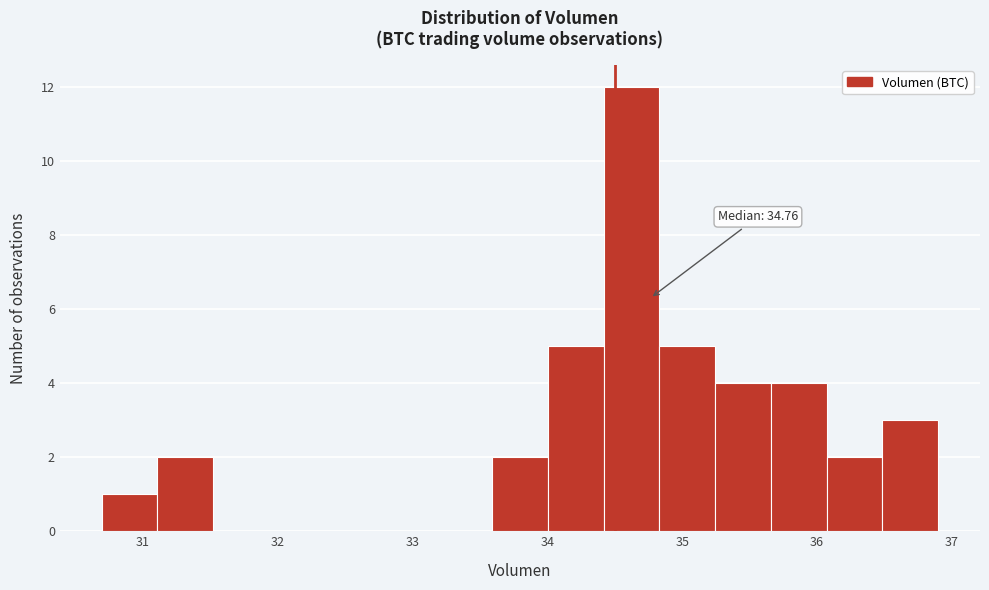

Which range on the x-axis has the tallest bar?

34.4 to 34.8